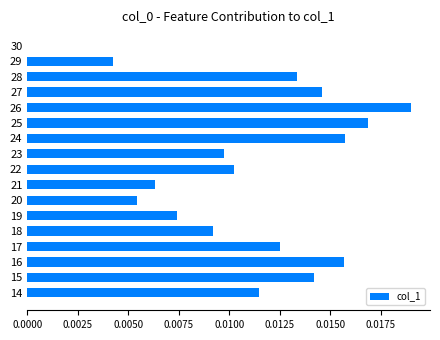

At which category does the chart reach its peak across all series?

26